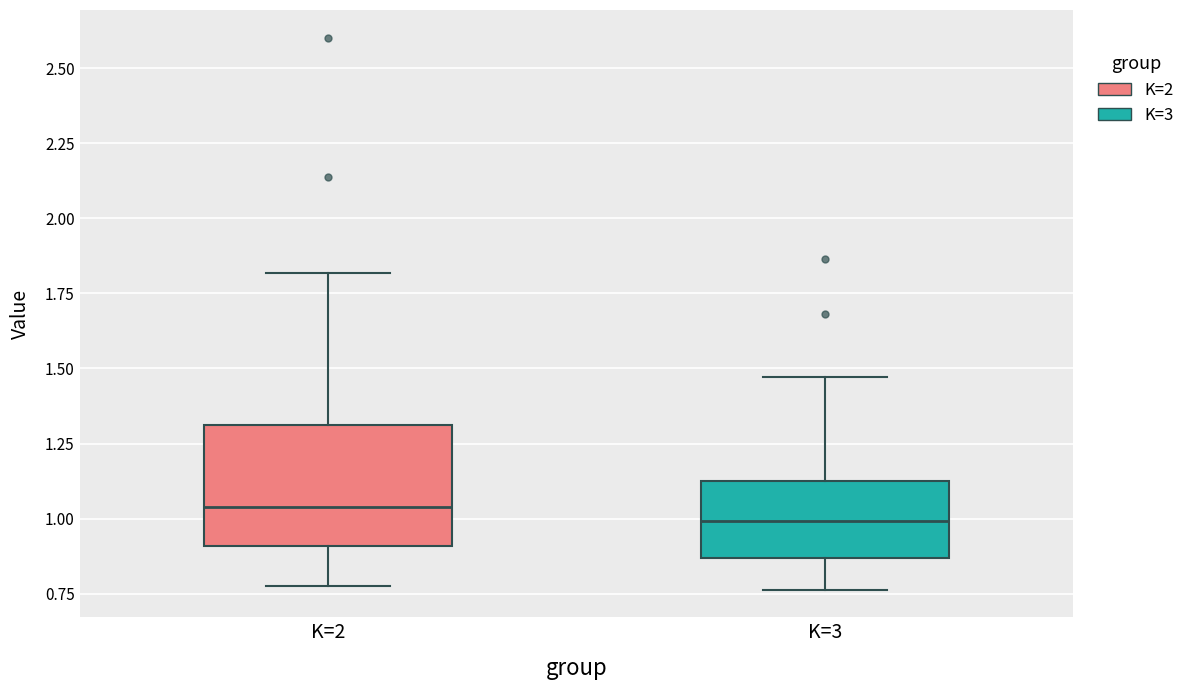

Reading left to right, transcribe this box plot: for each box, give where its median line is, the range the box spans, and where its two whiskers end, as read against the y-axis. The values are not printed on the chart, so give them approximately, as read against the axis.

K=2: median 1.05, box 0.90 to 1.30, whiskers 0.80 to 1.80
K=3: median 1.00, box 0.85 to 1.10, whiskers 0.75 to 1.45